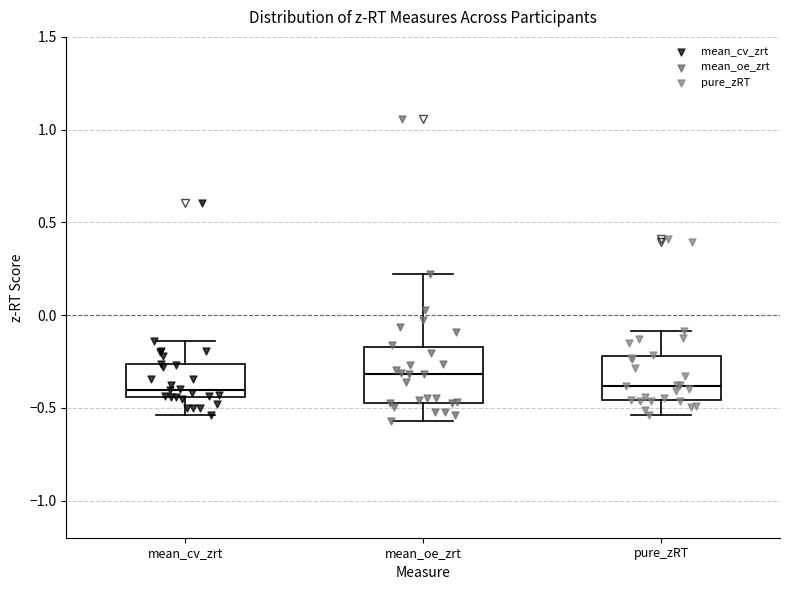

Where is the upper edge of the box for mean_cv_zrt on the y-axis? The values are not printed on the chart, so give them approximately, as read against the axis.

-0.25